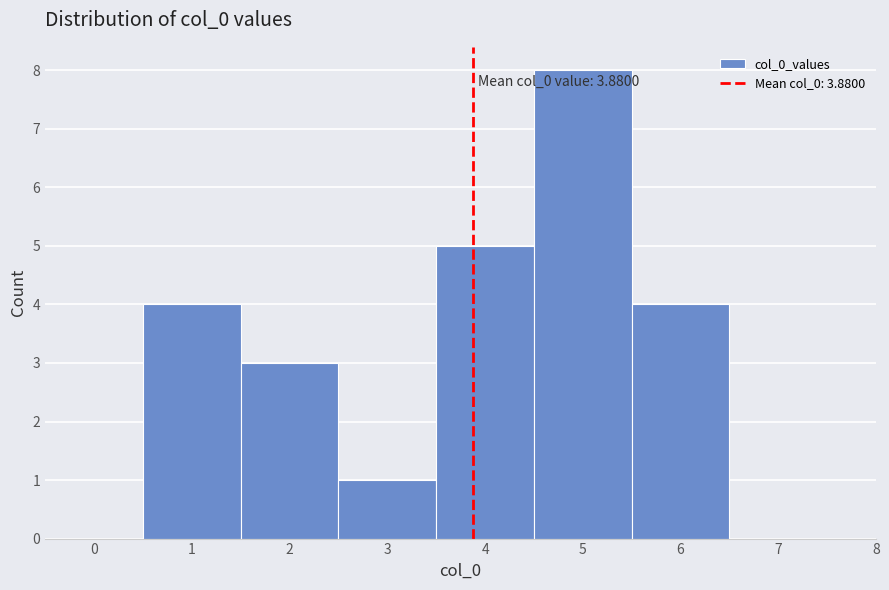

Over which range of the x-axis is the bar tallest?

4.5 to 5.5